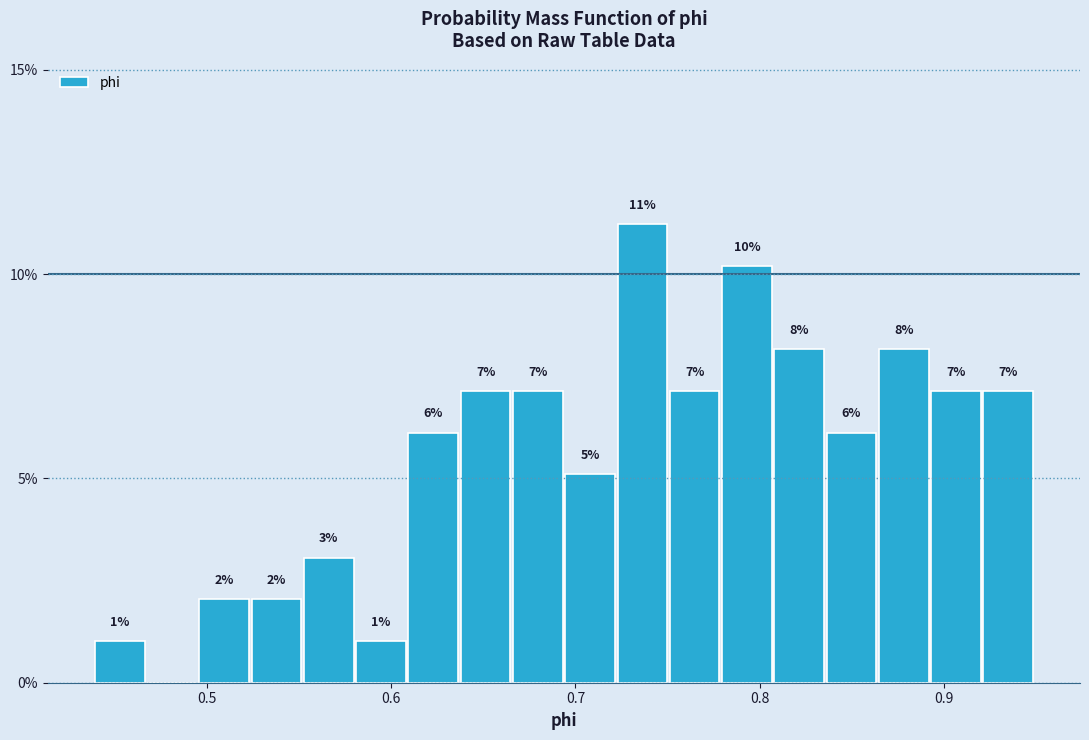

Around what value on the x-axis is the tallest bar? Give the approximate position of its centre, as read against the axis.

0.74